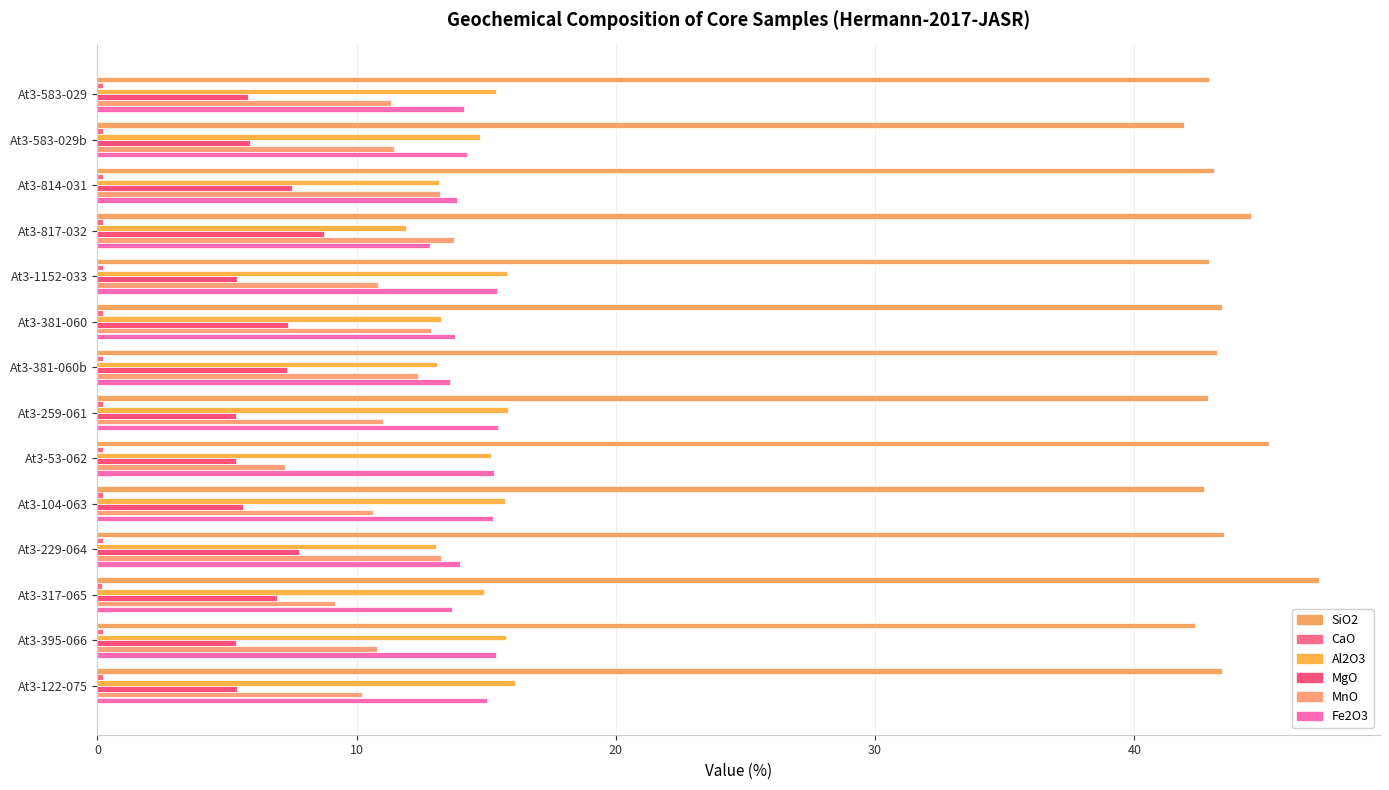

At how many categories does at least one series exceed 32?

14